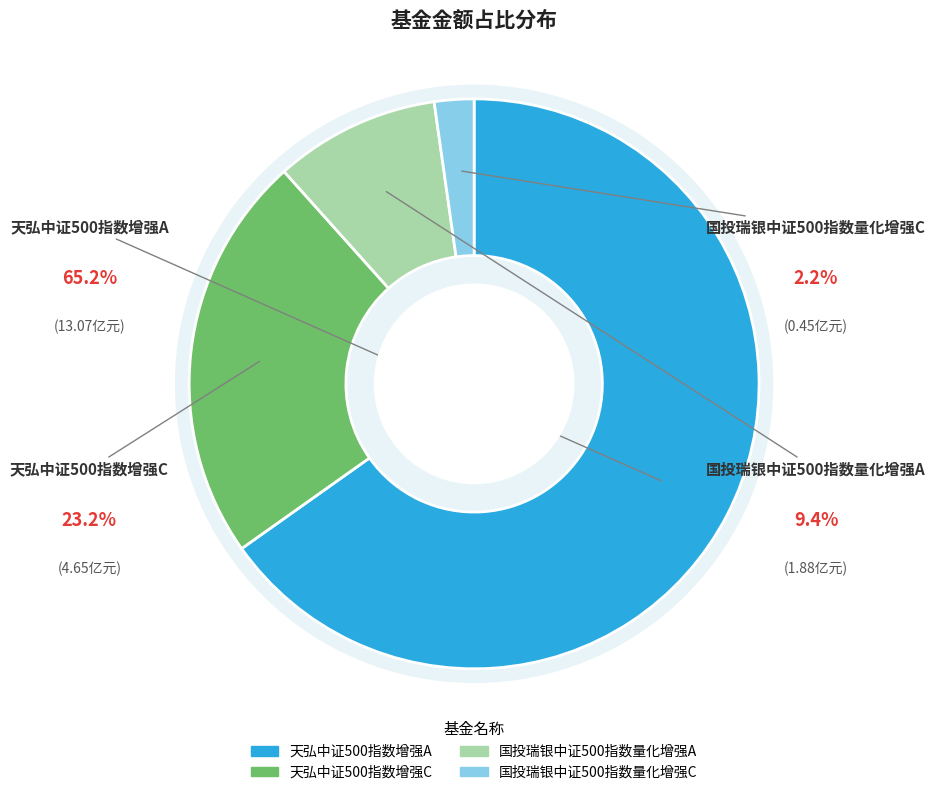

What is the change in value from 国投瑞银中证500指数量化增强A to 国投瑞银中证500指数量化增强C?

-1.4